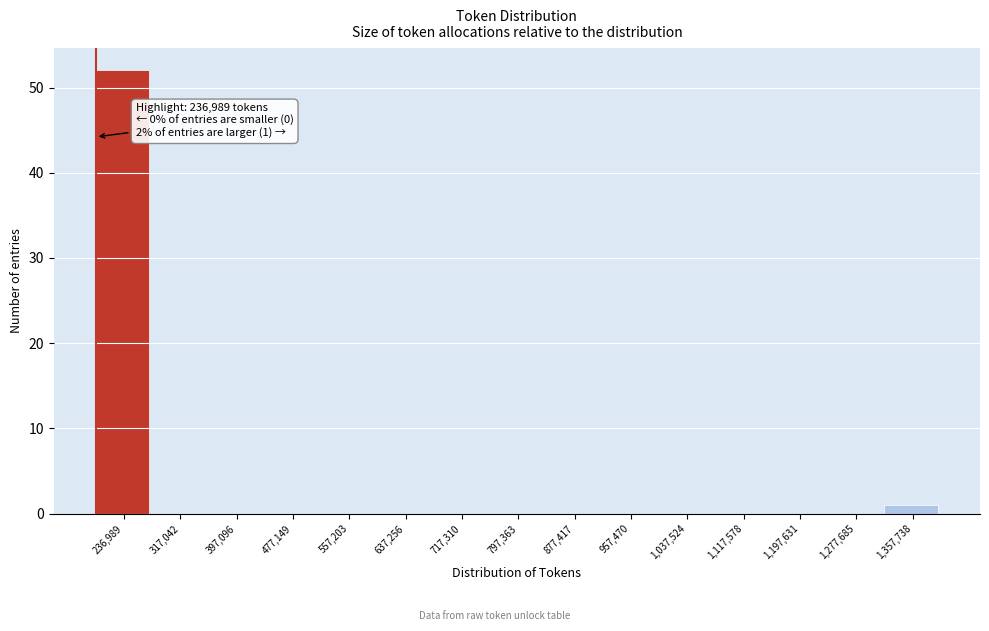

Reading left to right, what are all the values shown in this chart?

236,989=52	317,042=0	397,096=0	477,149=0	557,203=0	637,256=0	717,310=0	797,363=0	877,417=0	957,470=0	1,037,524=0	1,117,578=0	1,197,631=0	1,277,685=0	1,357,738=1